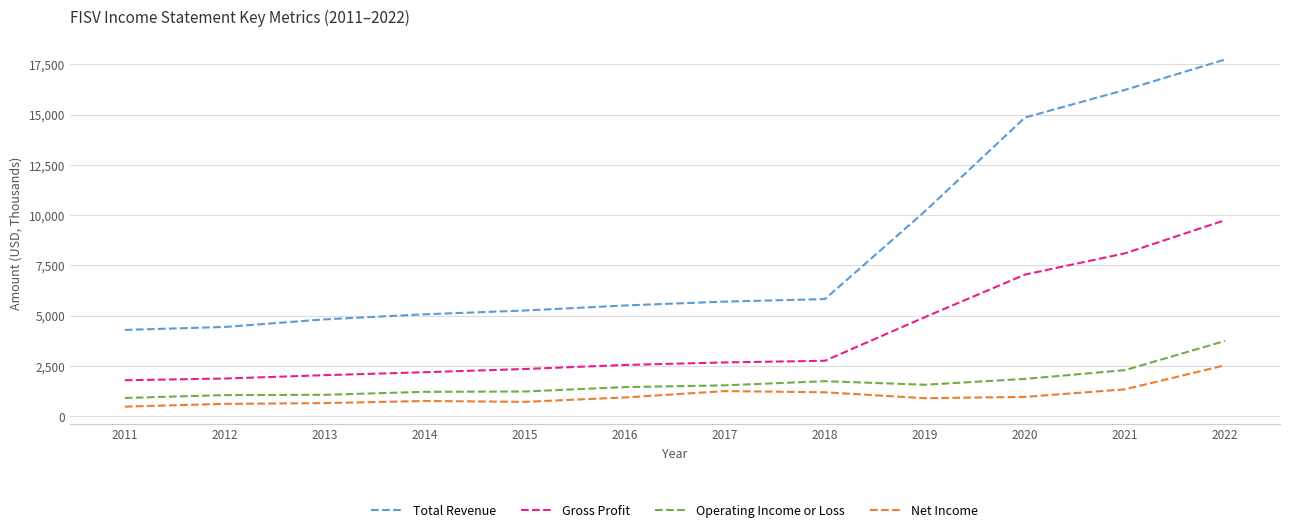

What is the maximum value for Total Revenue?

17737